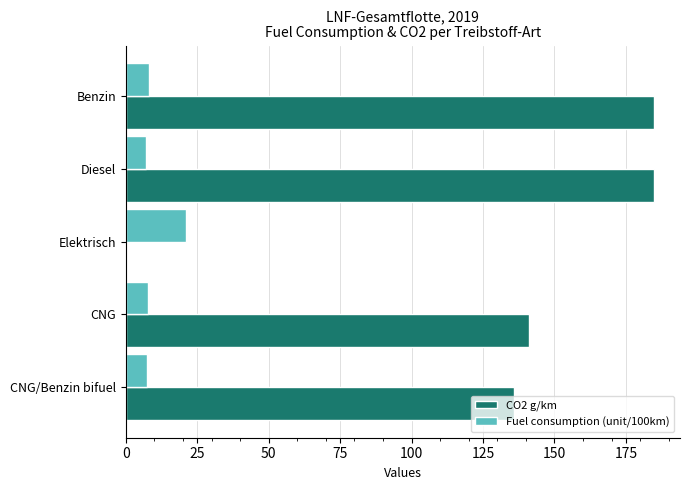

The Fuel consumption (unit/100km) series shows 8.1 at Benzin. True or false?

True